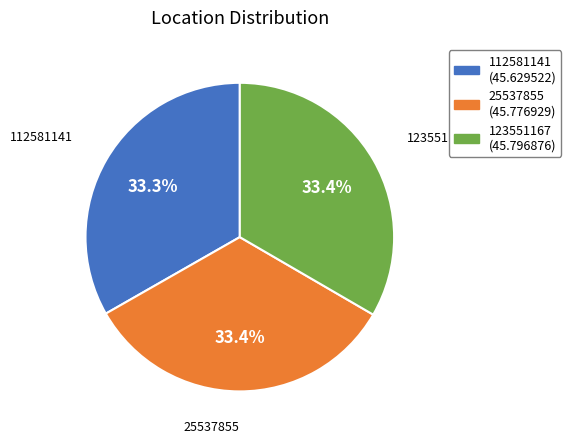

Approximately how many times larger is the value at 112581141 compared to 25537855?

1.0